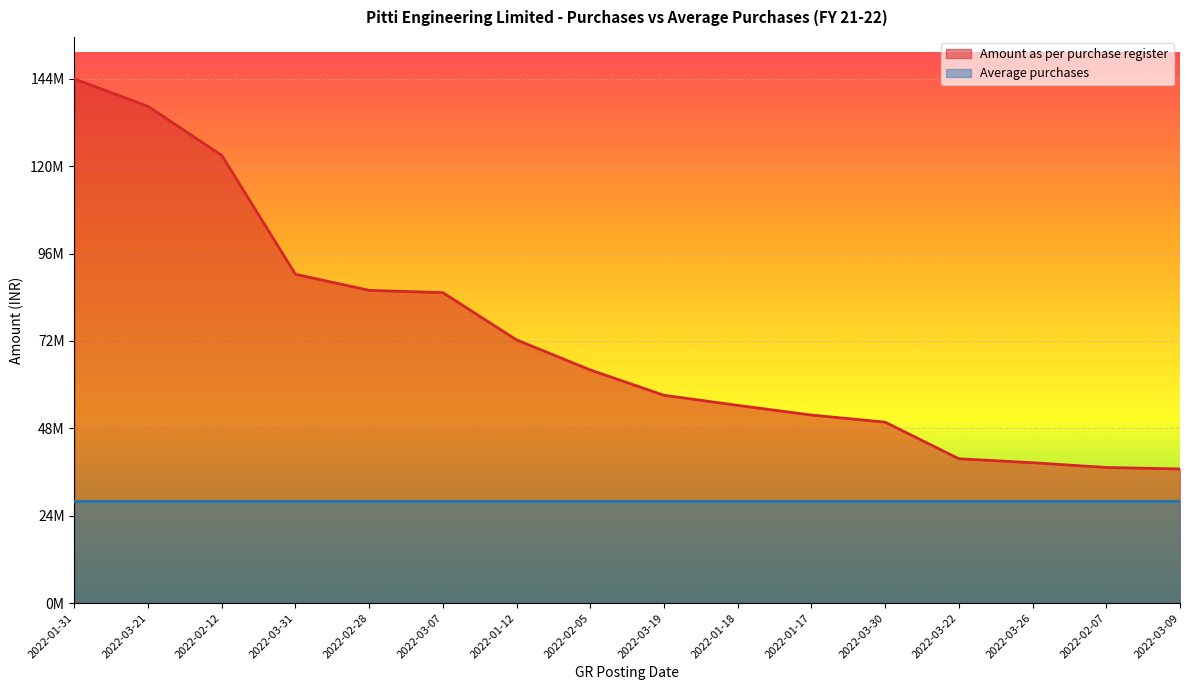

Reading left to right, what are all the values shown in this chart?

2022-01-31=143779463.5	2022-03-21=136250514.3	2022-02-12=122805678.9	2022-03-31=90186631.3	2022-02-28=85780209.6	2022-03-07=85154154.8	2022-01-12=72185516.8	2022-02-05=63942605.8	2022-03-19=56999854.0	2022-01-18=54236778.7	2022-01-17=51574946.1	2022-03-30=49626693.0	2022-03-22=39583270.4	2022-03-26=38505975.1	2022-02-07=37197527.7	2022-03-09=36787221.0